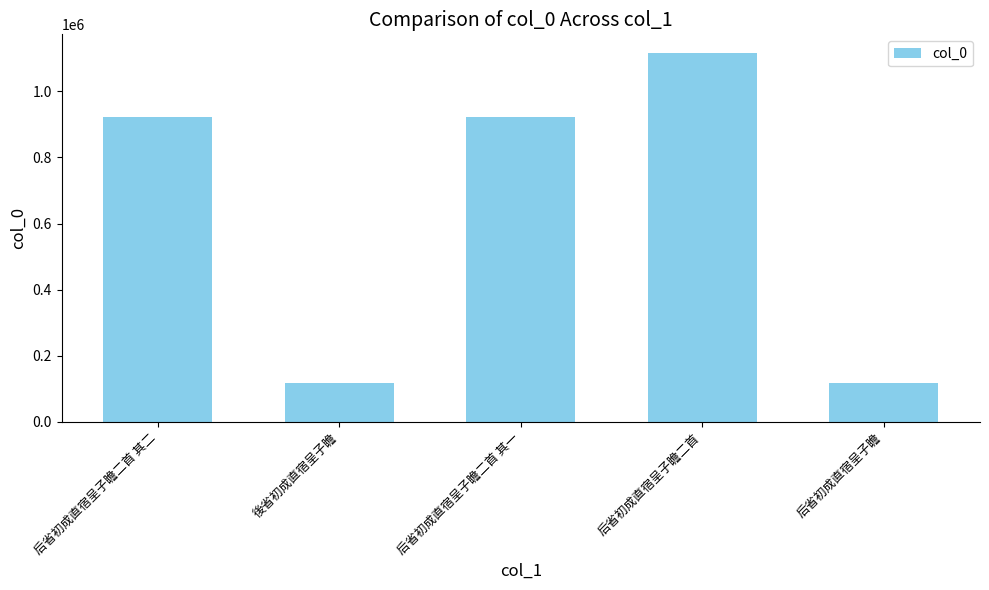

What is the label of the 5th bar from the left?

后省初成直宿呈子瞻